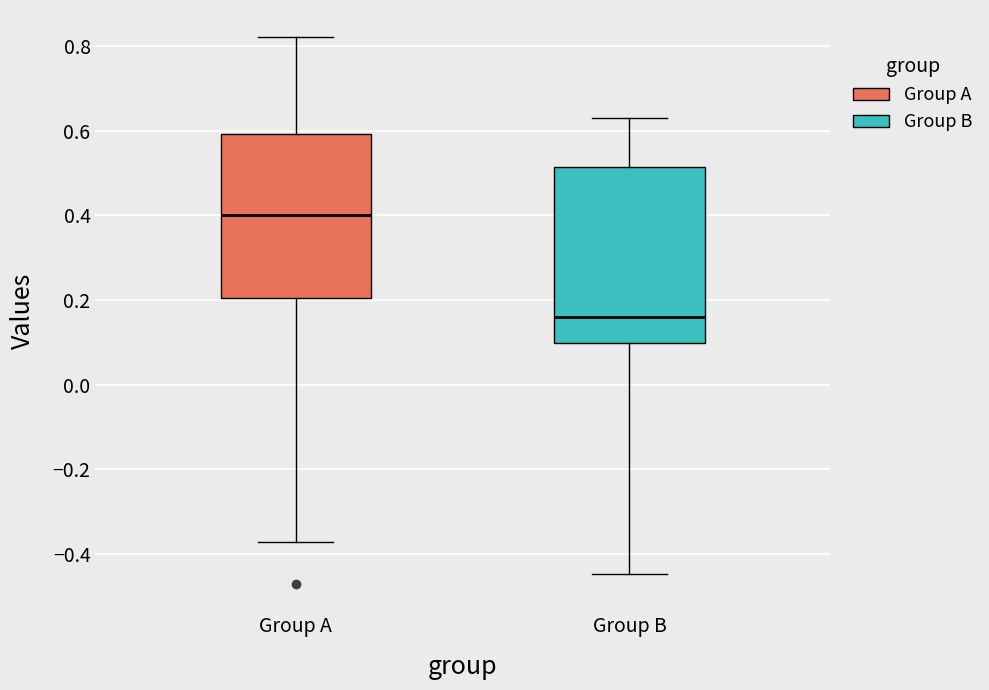

Where does the lower whisker of the box for Group A end on the y-axis? The values are not printed on the chart, so give them approximately, as read against the axis.

-0.38